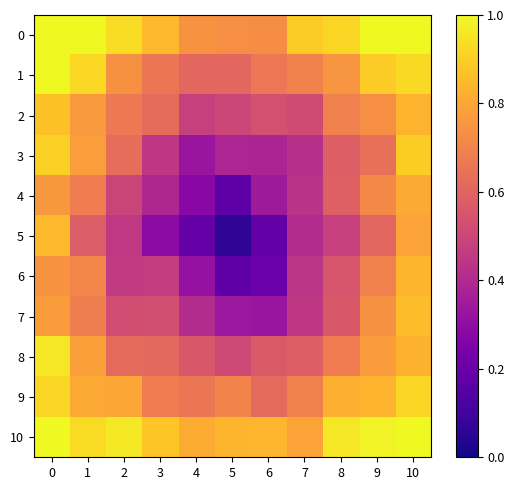

Count the number of data series in this chart.

11